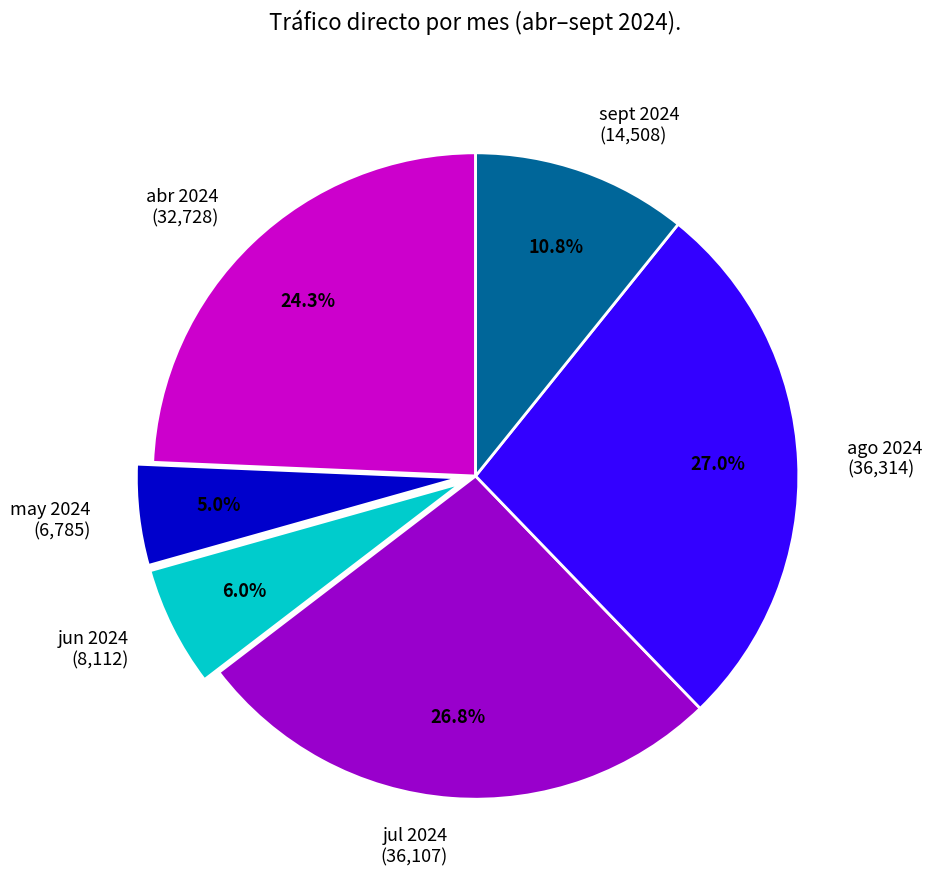

Which has a higher value, sept 2024 (14,508) or ago 2024 (36,314)?

ago 2024 (36,314)